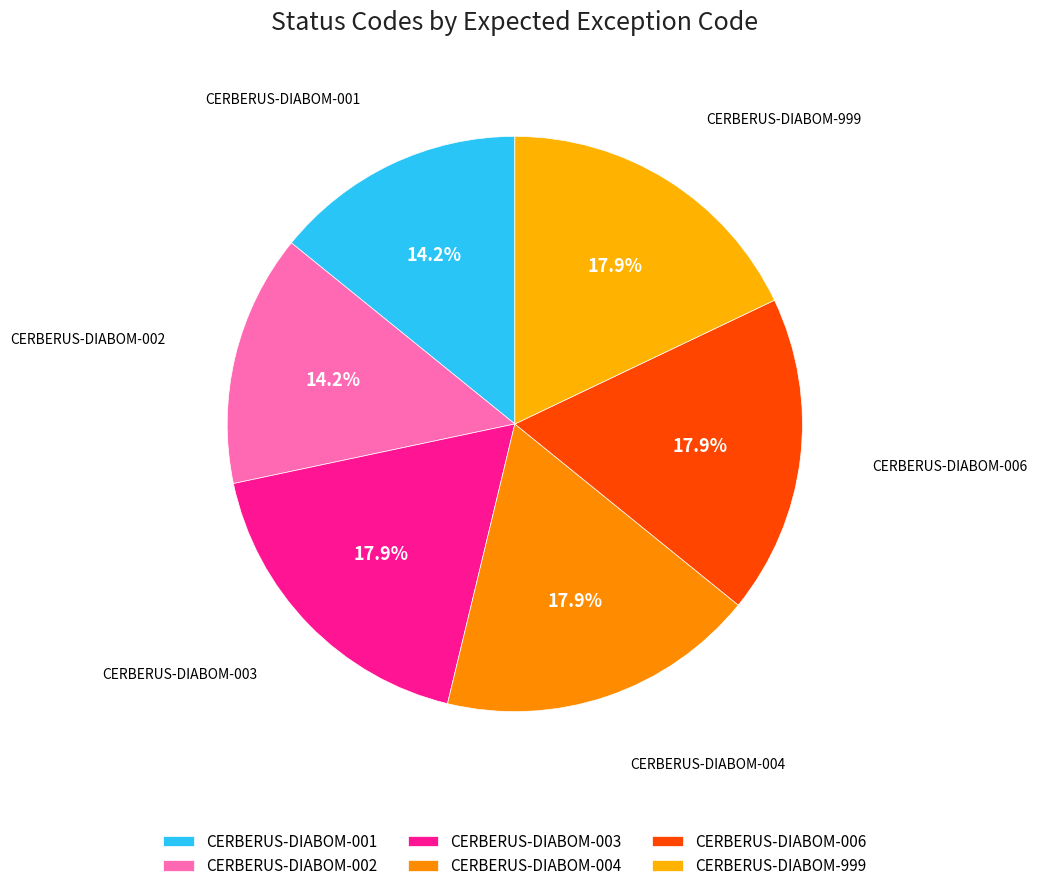

Combined, do CERBERUS-DIABOM-004 and CERBERUS-DIABOM-001 account for over 50%?

No